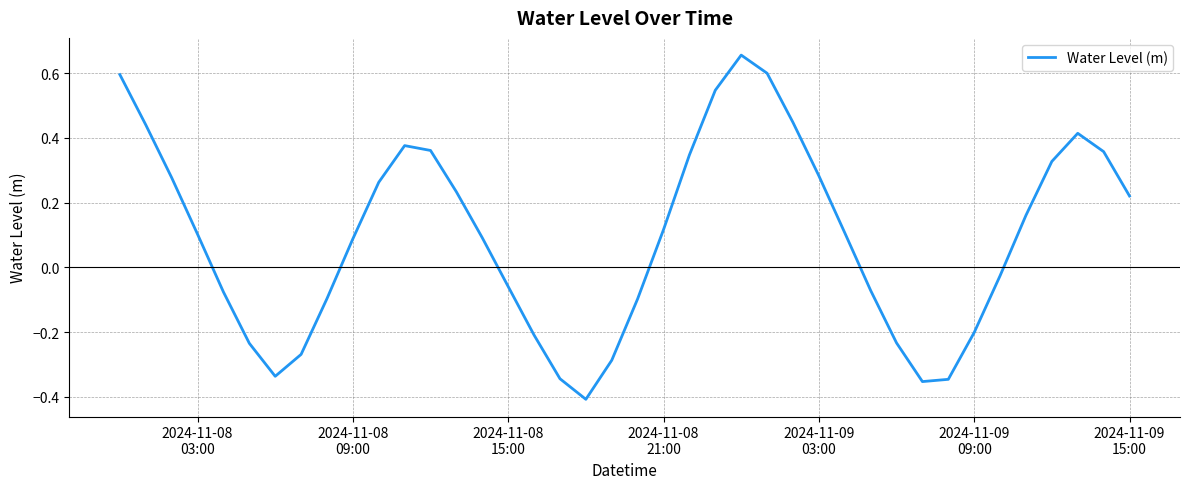

What is the difference between the maximum and minimum values?

1.1